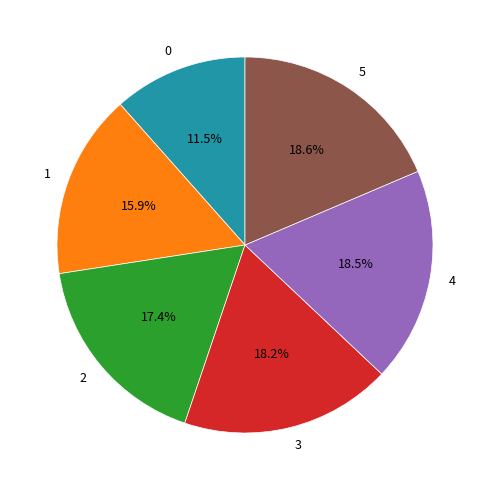

What percentage is the 5 slice, to the nearest percent?

19%